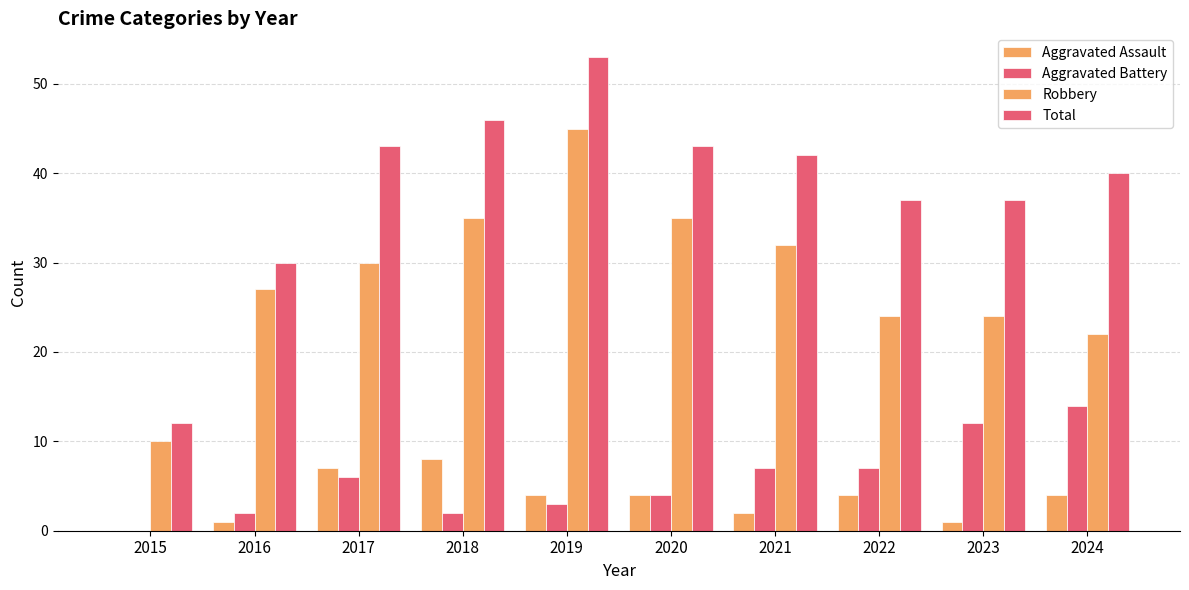

How many categories are shown in the chart?

10